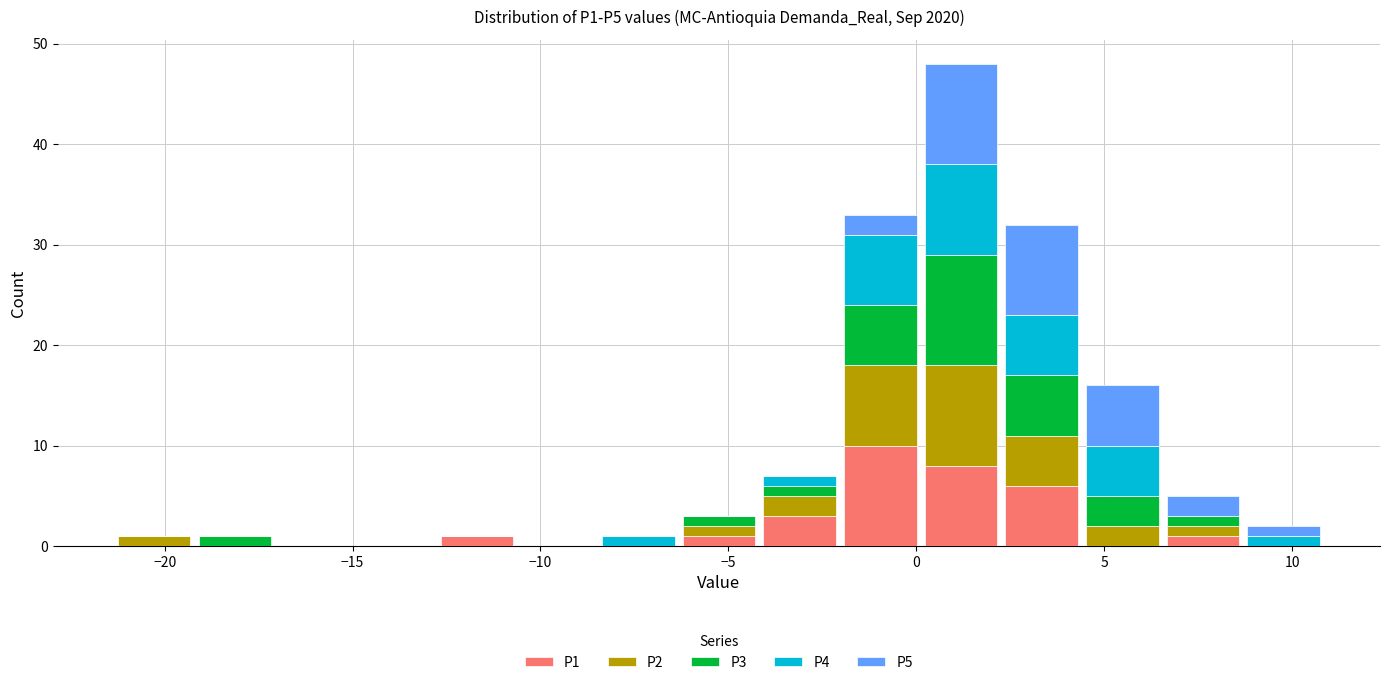

Which range on the x-axis has the tallest stacked bar (by total height)?

0.0 to 2.5